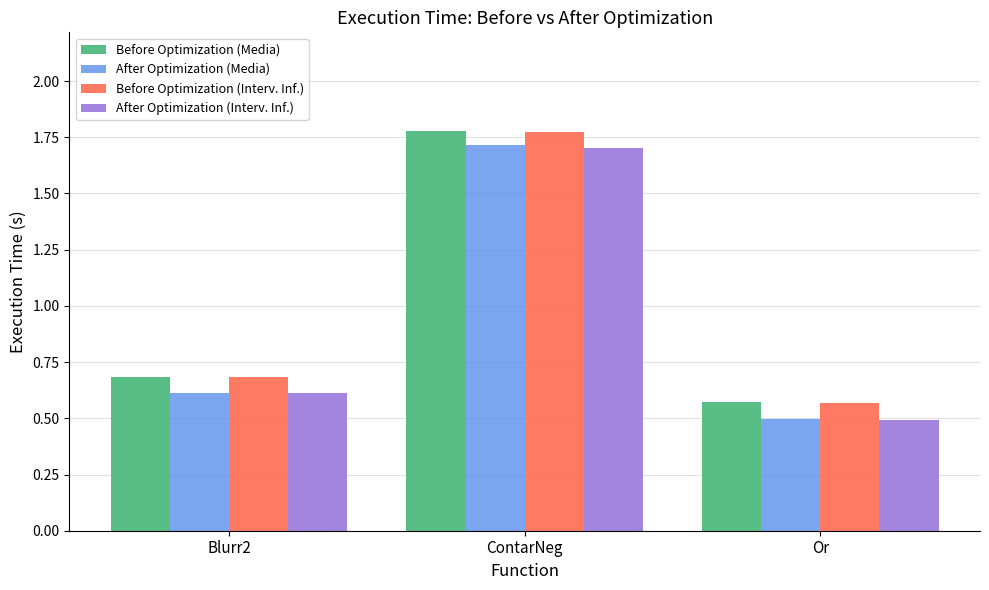

At which label is Before Optimization (Media) closest to 1?

Blurr2